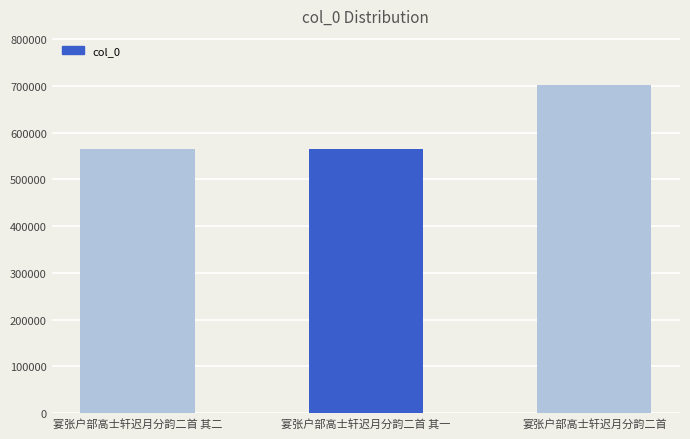

What value does the data have at 宴张户部高士轩迟月分韵二首?

701612